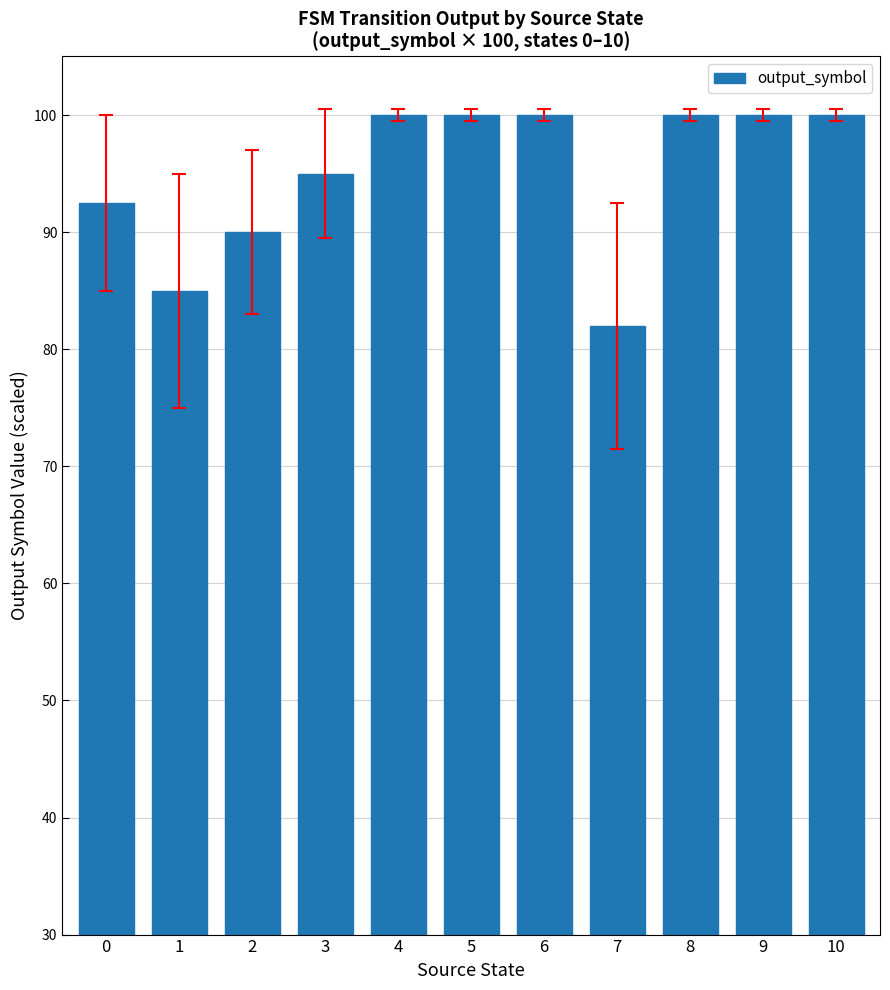

The value at 2 is 90.0. True or false?

True